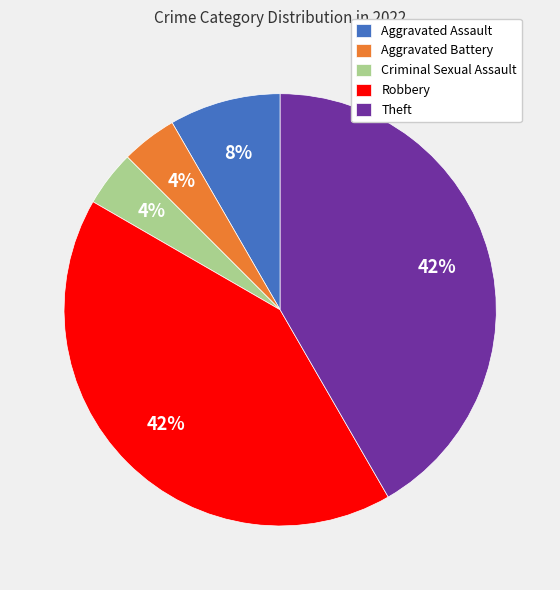

To the nearest percent, what is the average slice percentage?

20%